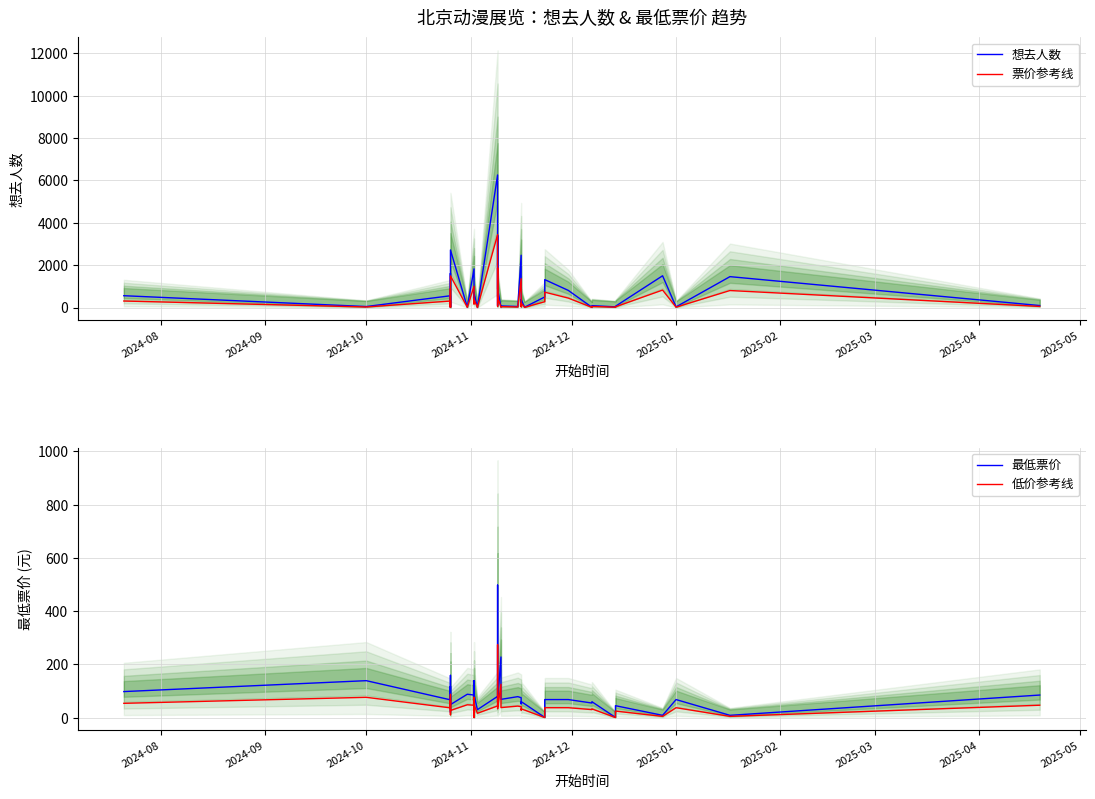

What is the average value of the 想去人数 series?

777.4